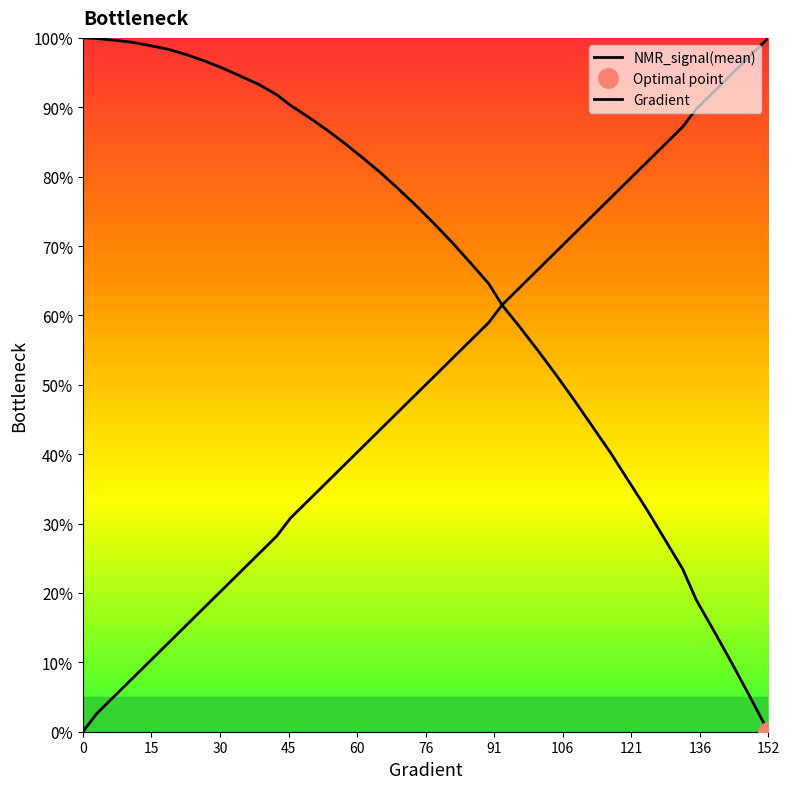

What is the sum of all Gradient values?

2000.0